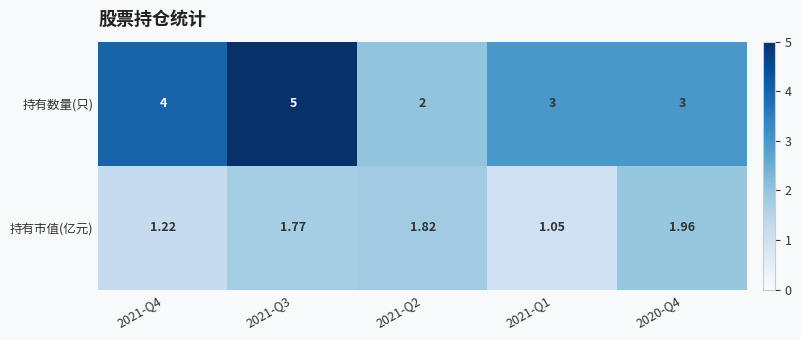

At 2021-Q3, list the series in order from smallest to largest.

持有市值(亿元), 持有数量(只)